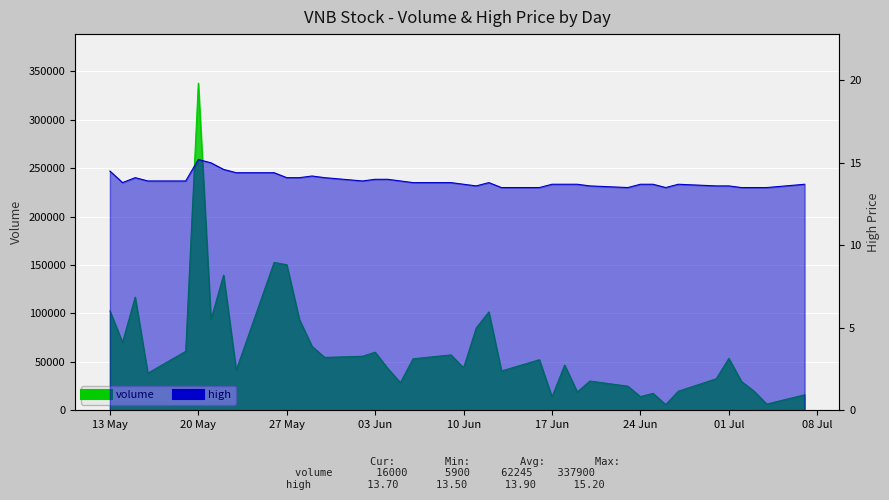

Reading left to right, extract all data points from this chart.

volume: 102700.0	70000.0	116900.0	38300.0	60900.0	337900.0	93700.0	139600.0	41400.0	152700.0	150400.0	93800.0	66100.0	54600.0	55800.0	60000.0	43200.0	28500.0	53200.0	57200.0	43800.0	85000.0	101600.0	40600.0	52200.0	13800.0	46700.0	18900.0	30200.0	24900.0	14100.0	17500.0	5900.0	19700.0	32500.0	53600.0	29800.0	19700.0	6400.0	16000.0
high: 14.5	13.8	14.1	13.9	13.9	15.2	15.0	14.6	14.4	14.4	14.1	14.1	14.2	14.1	13.9	14.0	14.0	13.9	13.8	13.8	13.7	13.6	13.8	13.5	13.5	13.7	13.7	13.7	13.6	13.5	13.7	13.7	13.5	13.7	13.6	13.6	13.5	13.5	13.5	13.7